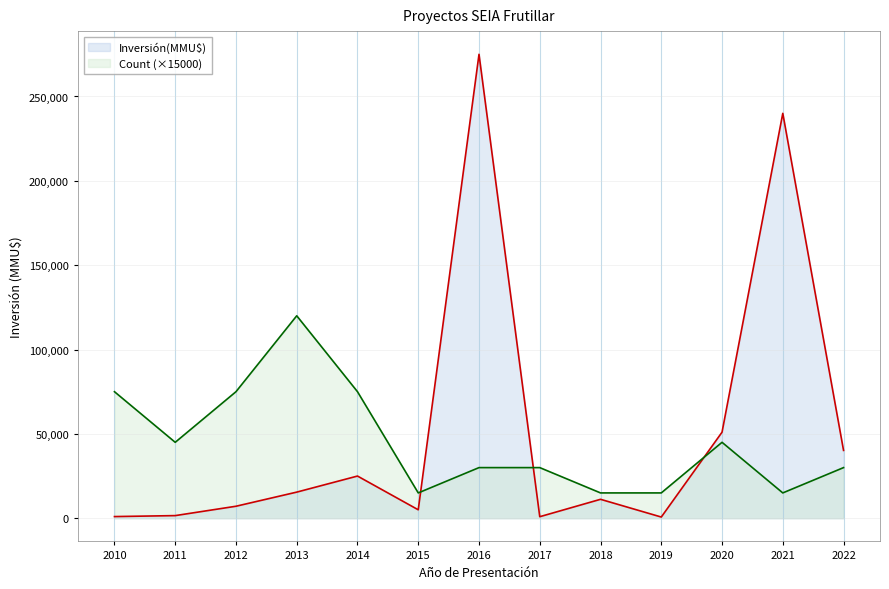

Which series changed the most between 2010 and 2013?

Count (×15000)